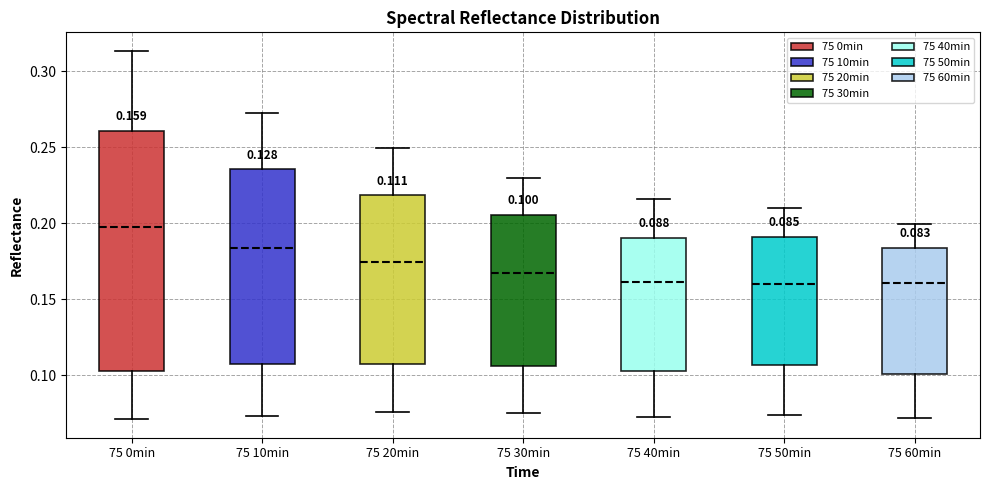

Comparing the boxes themselves (not the whiskers), which one is the tallest?

75 0min